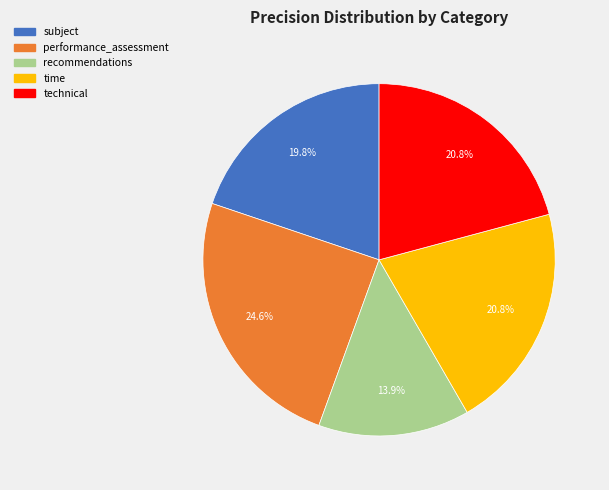

What portion of the pie excludes time?

79.2%